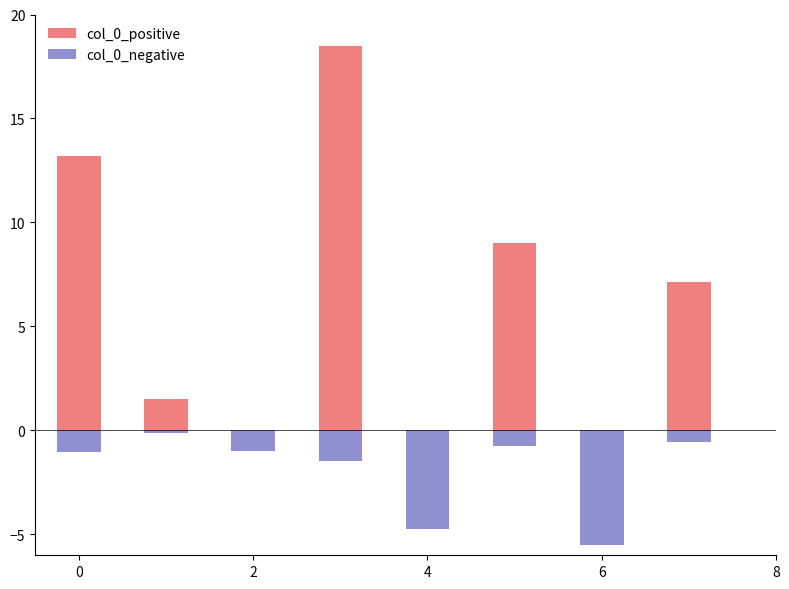

What is the difference between the second highest and minimum values in the col_0_negative series?

4.9